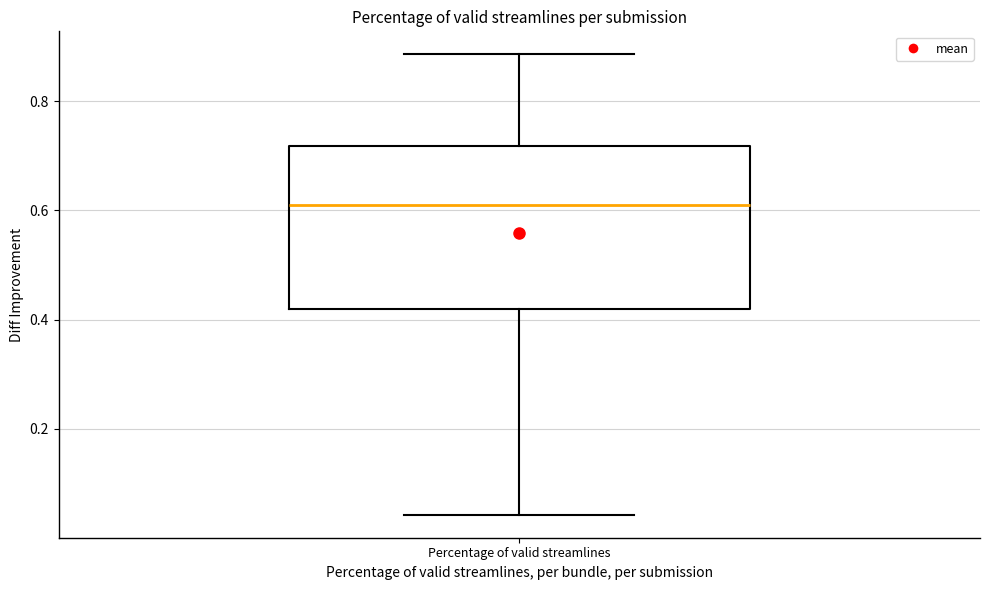

Transcribe this box plot: give where the median line is, the range the box spans, and where the two whiskers end, as read against the y-axis. The values are not printed on the chart, so give them approximately, as read against the axis.

median 0.60, box 0.42 to 0.72, whiskers 0.04 to 0.88